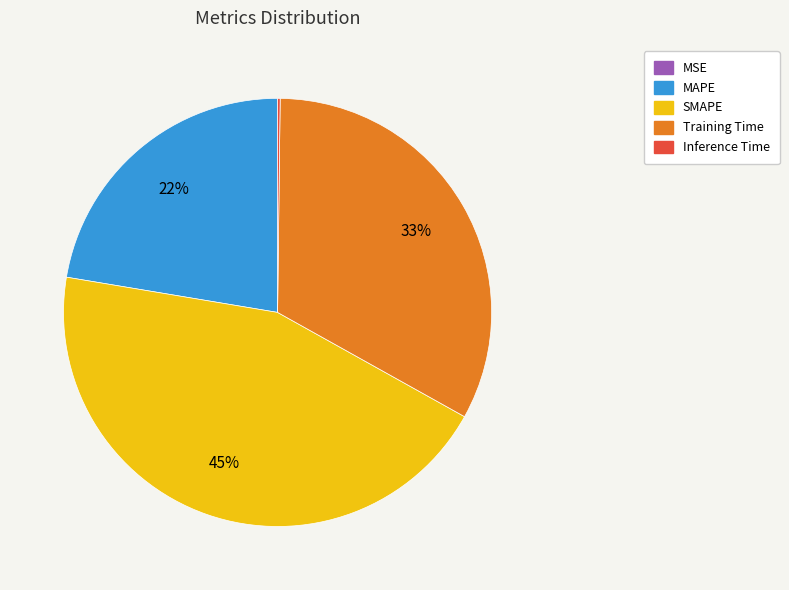

What is the largest slice in the pie chart?

SMAPE